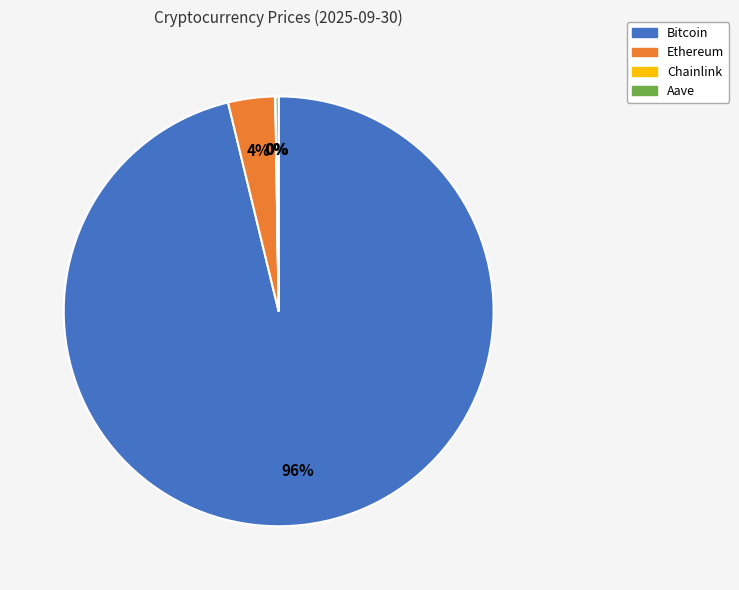

Is there a majority slice in this chart?

Yes